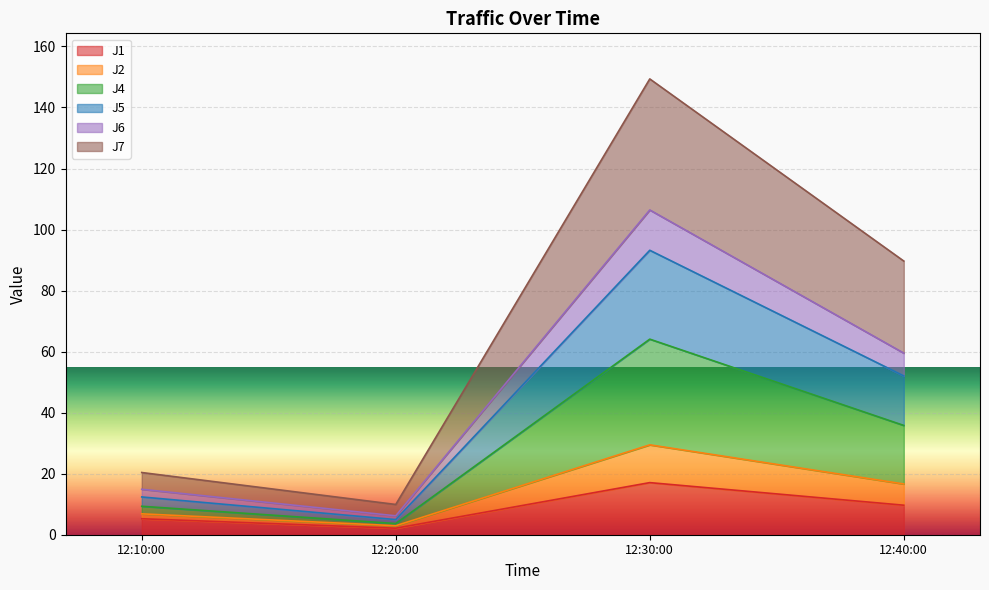

True or false: J1 has a value of 9.3 at 12:30:00.

False